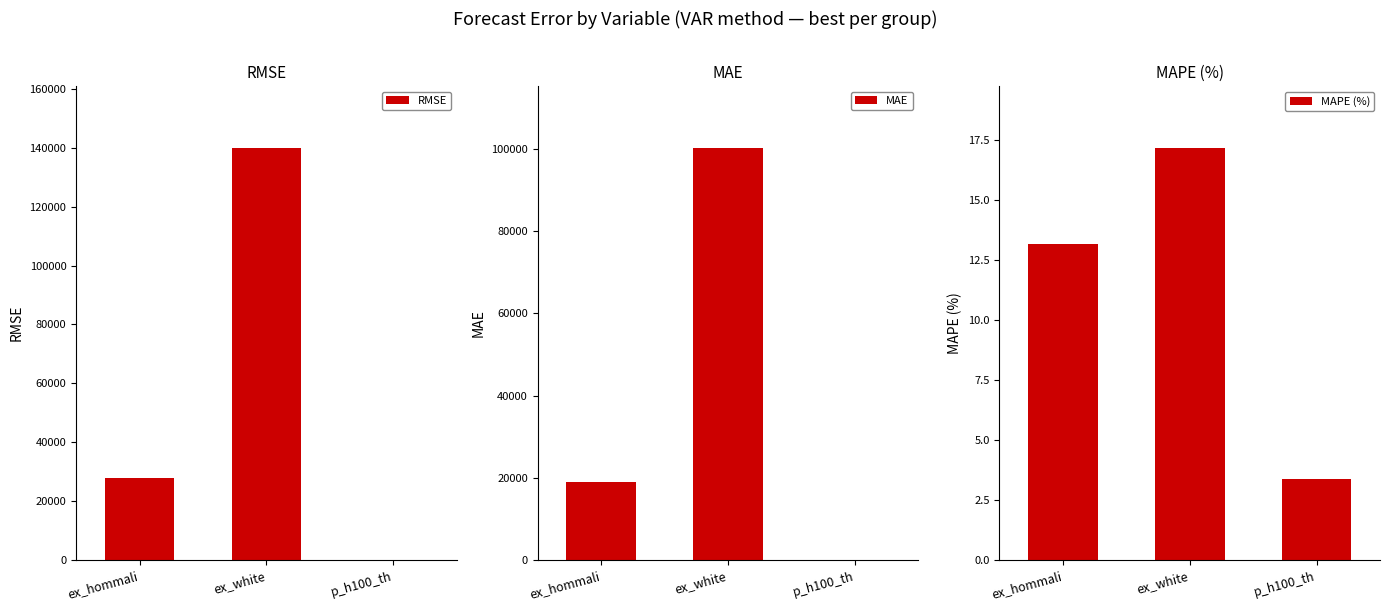

List the series in order of their overall mean, lowest first.

MAPE (%), MAE, RMSE